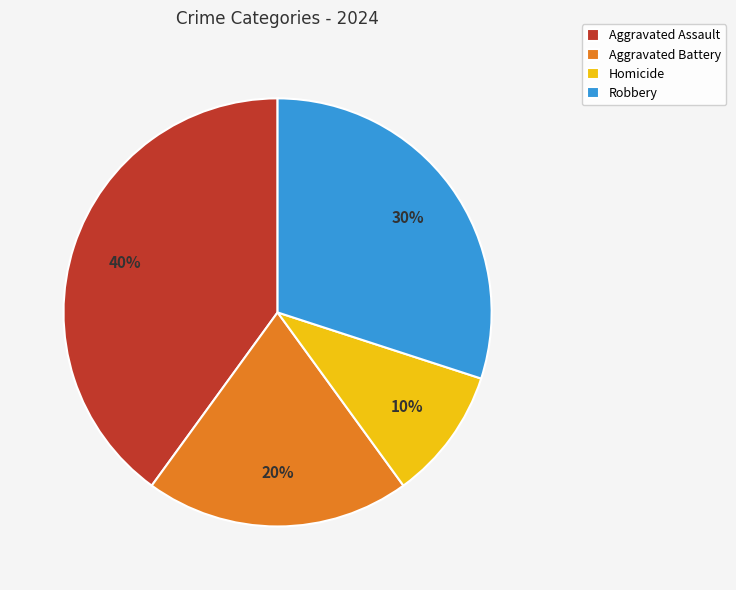

Is the sum of Aggravated Battery and Aggravated Assault greater than half?

Yes